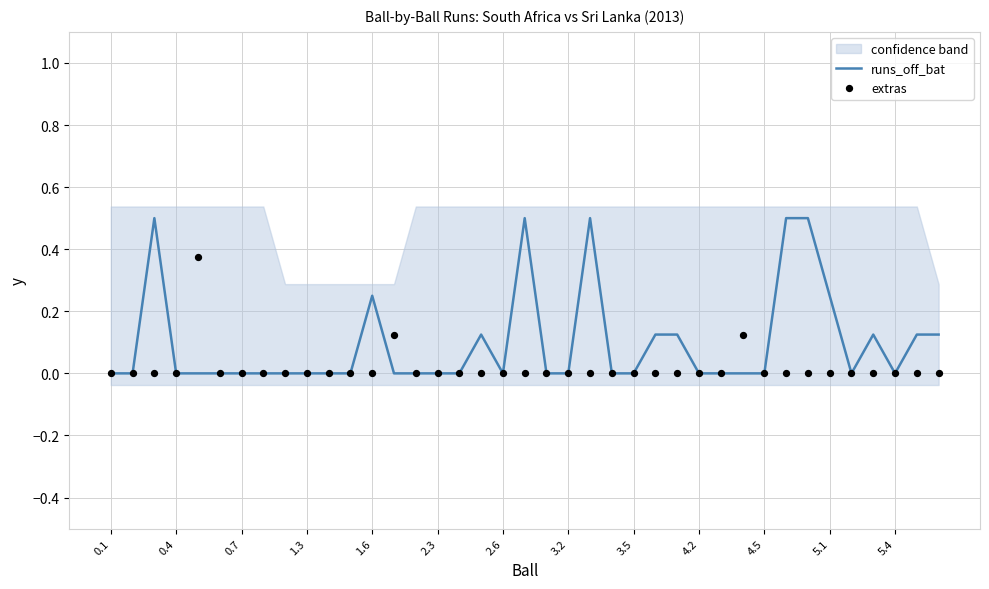

Is it true that runs_off_bat equals -0.2 at 3.5?

False